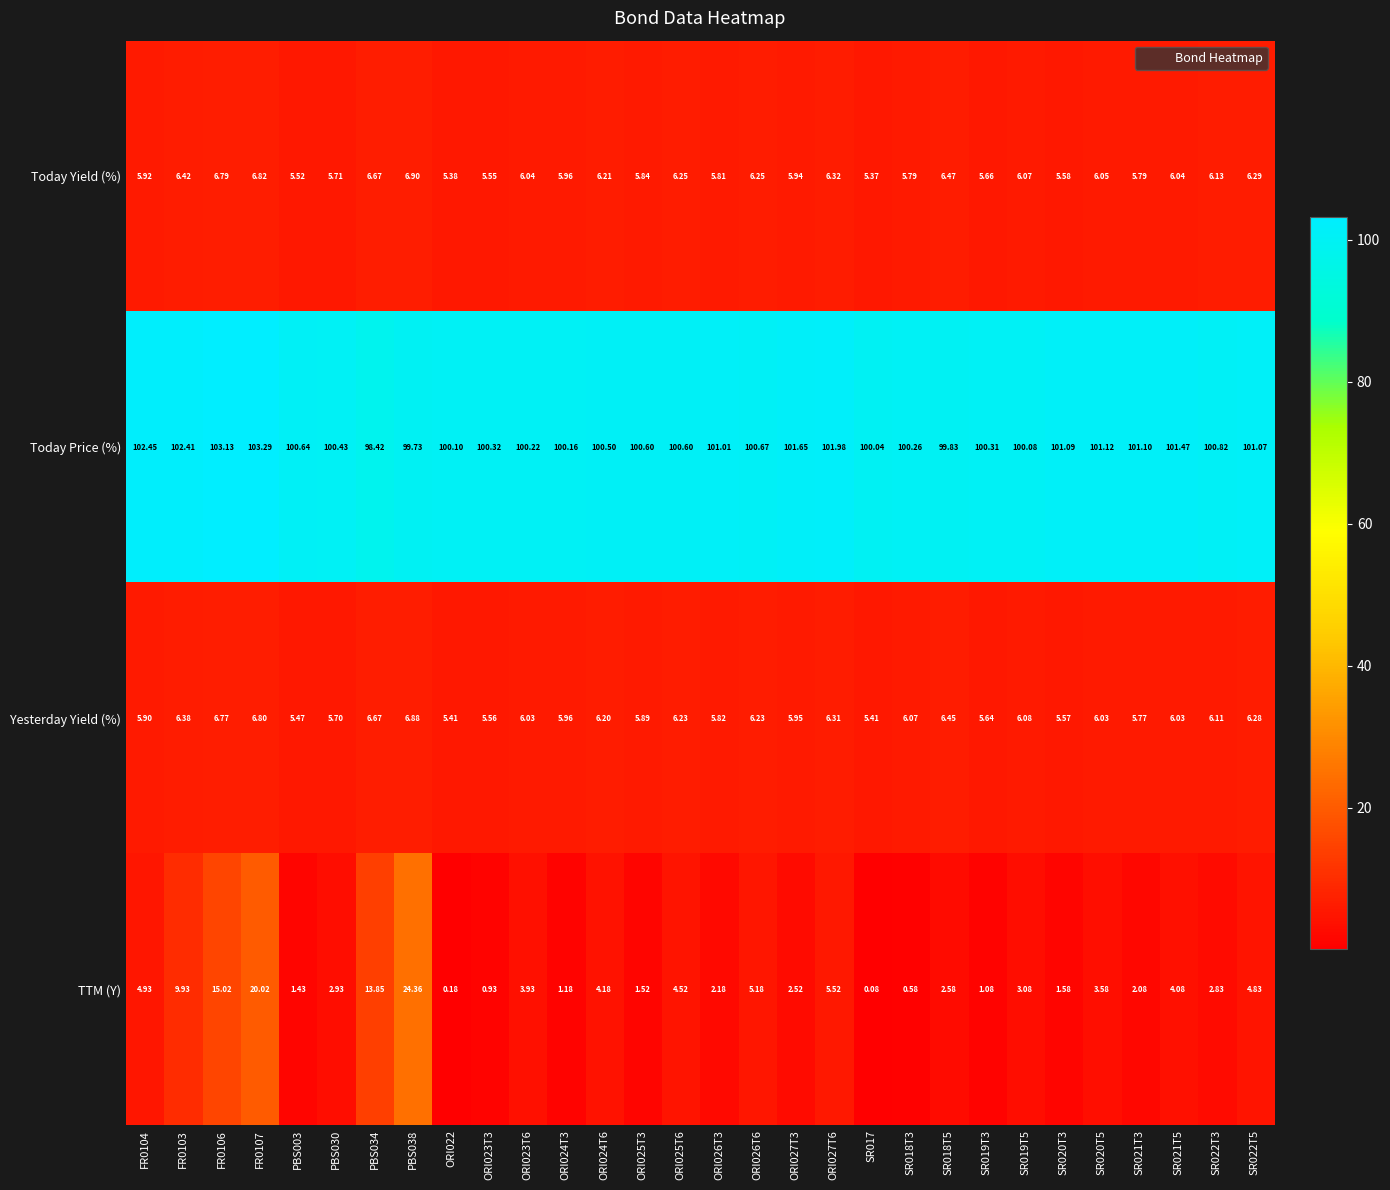

List the series in order of their peak value, highest first.

Today Price (%), TTM (Y), Today Yield (%), Yesterday Yield (%)